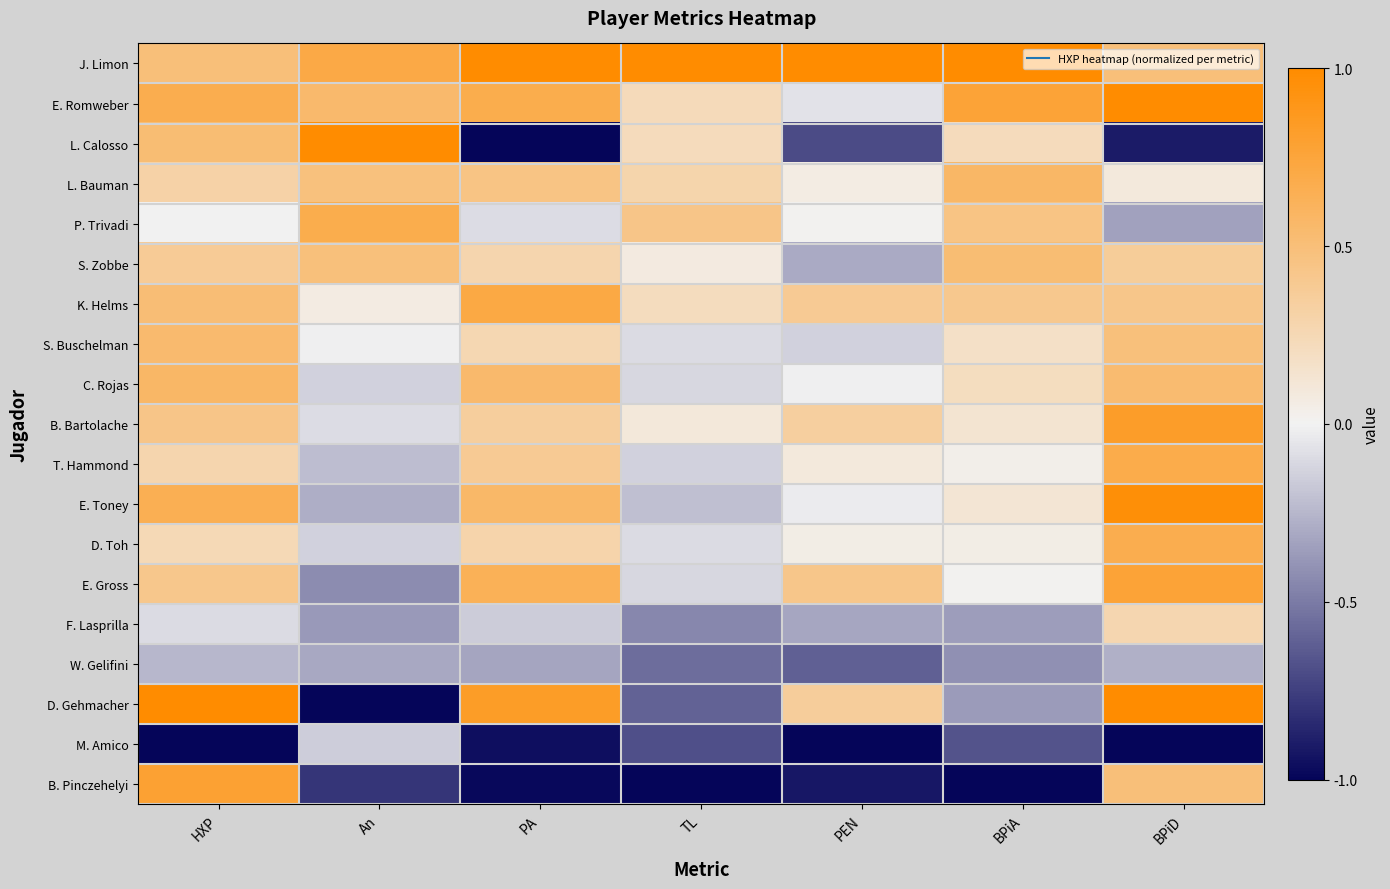

List the series in order of their peak value, highest first.

J. Limon, D. Gehmacher, L. Calosso, E. Romweber, E. Toney, B. Bartolache, B. Pinczehelyi, E. Gross, K. Helms, T. Hammond, P. Trivadi, D. Toh, C. Rojas, L. Bauman, S. Buschelman, S. Zobbe, F. Lasprilla, M. Amico, W. Gelifini